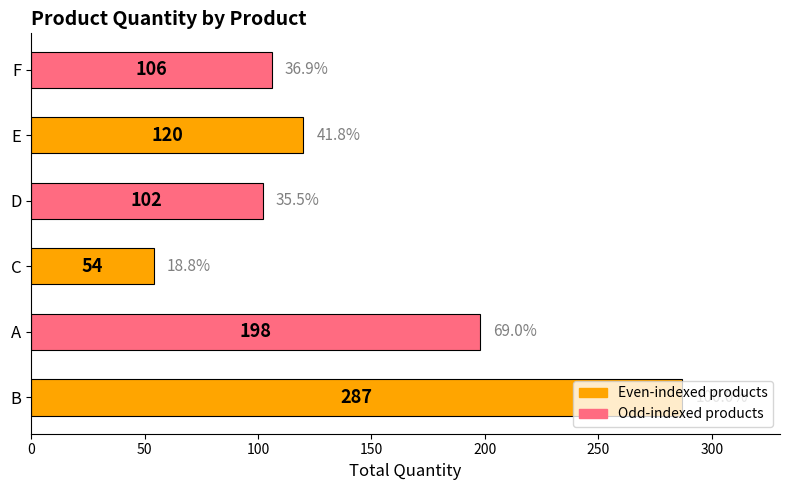

Rank the categories by value from lowest to highest.

C, D, F, E, A, B